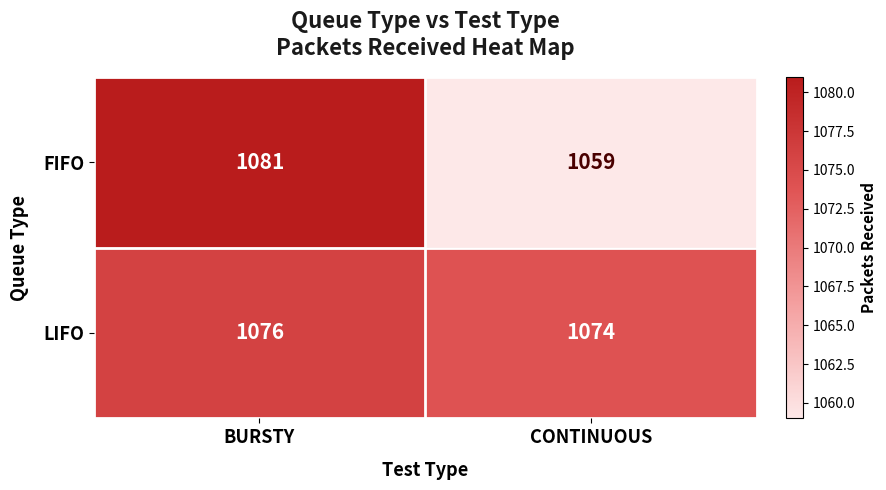

Reading left to right, list all the values displayed in this chart.

FIFO: BURSTY=1081	CONTINUOUS=1059
LIFO: BURSTY=1076	CONTINUOUS=1074